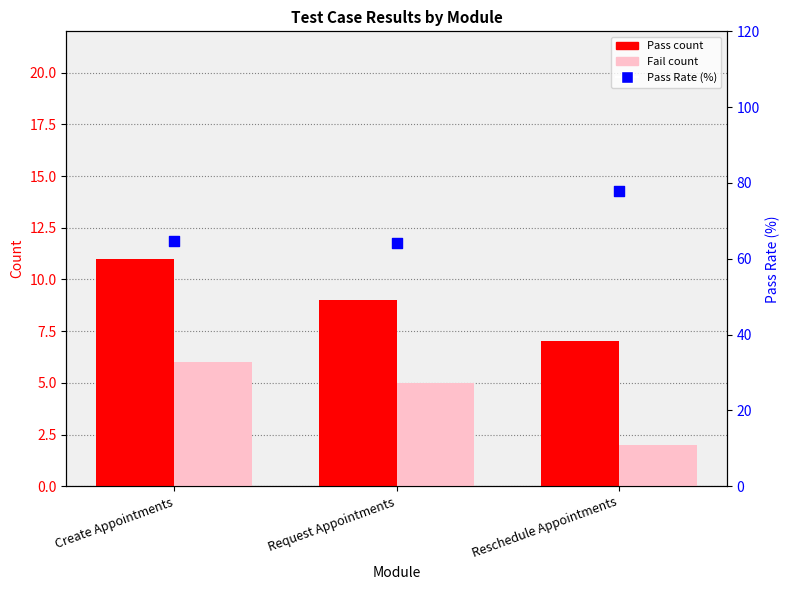

What is the total value across all series at Reschedule Appointments?

86.8